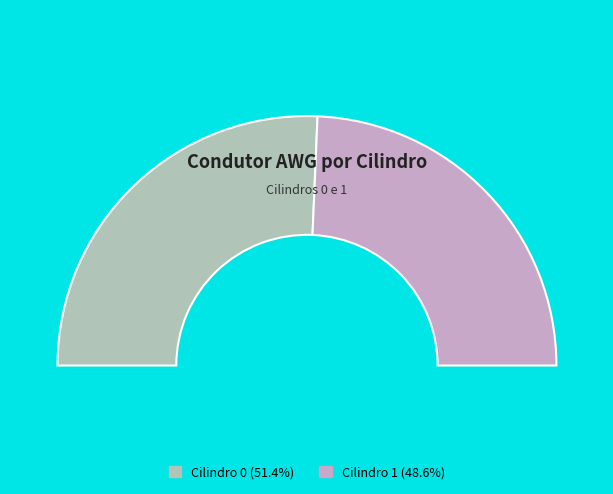

Count the number of slices in the pie.

2